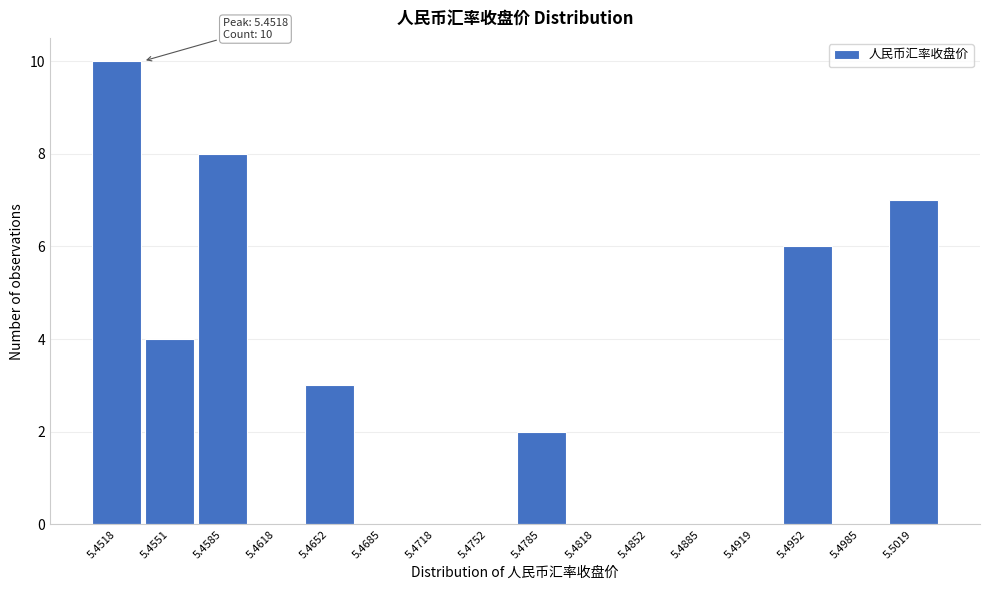

Reading left to right, what are all the values shown in this chart?

5.4518=10	5.4551=4	5.4585=8	5.4618=0	5.4652=3	5.4685=0	5.4718=0	5.4752=0	5.4785=2	5.4818=0	5.4852=0	5.4885=0	5.4919=0	5.4952=6	5.4985=0	5.5019=7